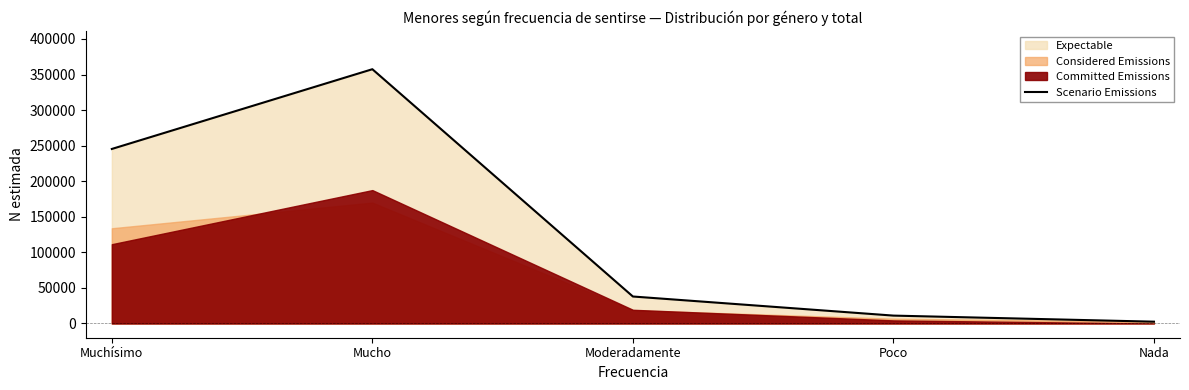

What is the minimum value shown in the chart?

2559